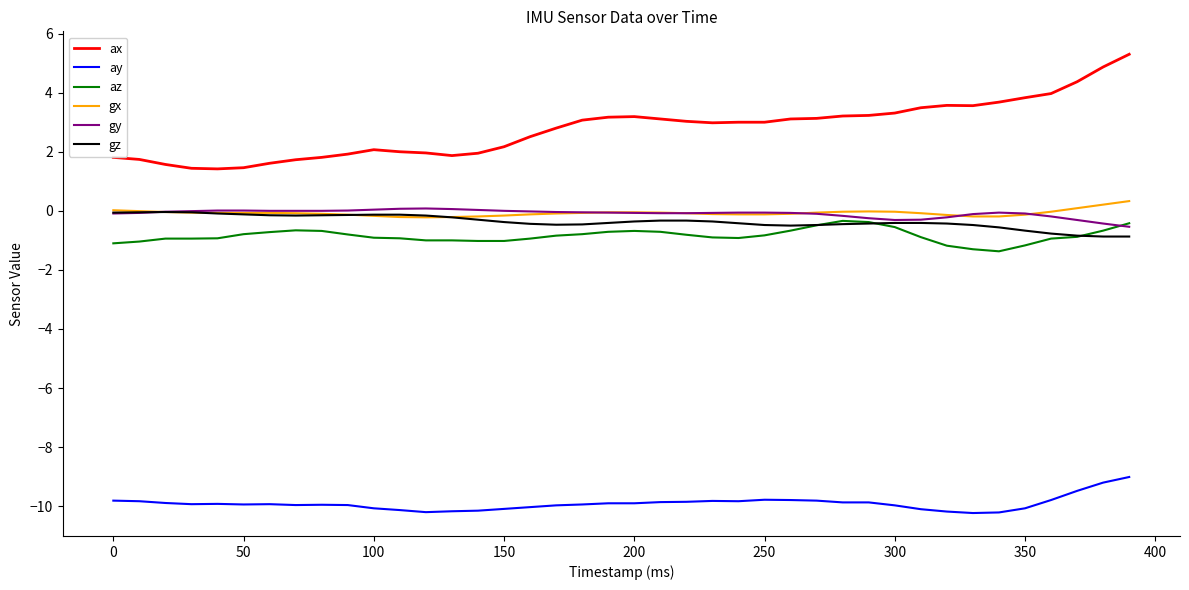

True or false: ax has more than 1 points higher than both neighbors.

True